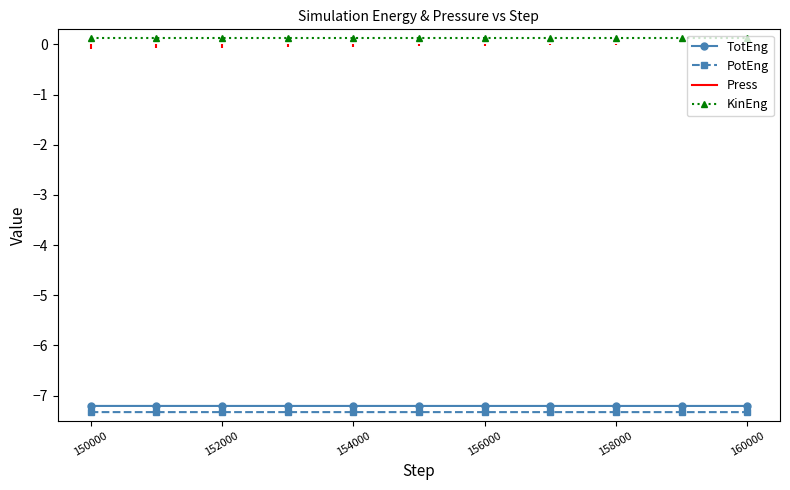

Is the value of PotEng at 160000 greater than the value of KinEng at 160000?

No